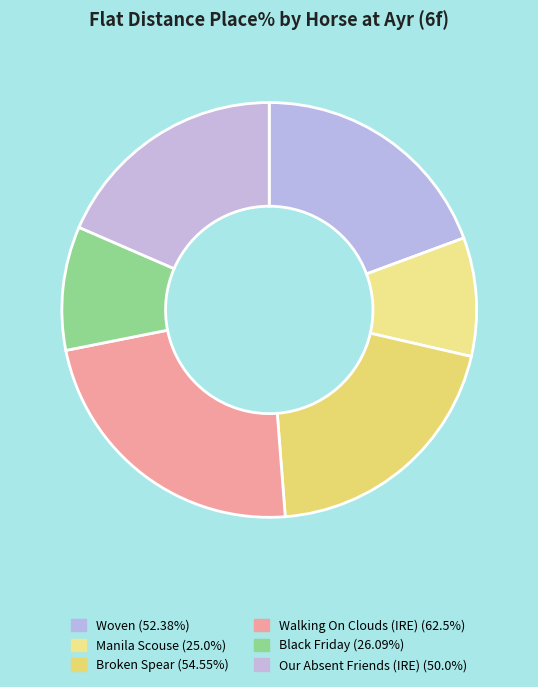

To the nearest percent, what percentage of the pie is Broken Spear?

20%